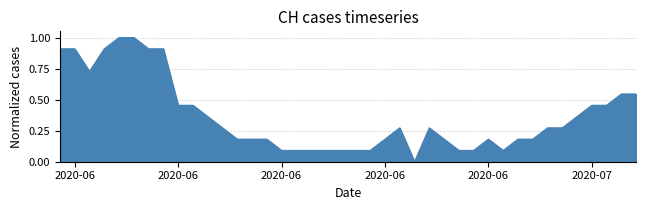

What is the difference between the maximum and minimum values?

1.0